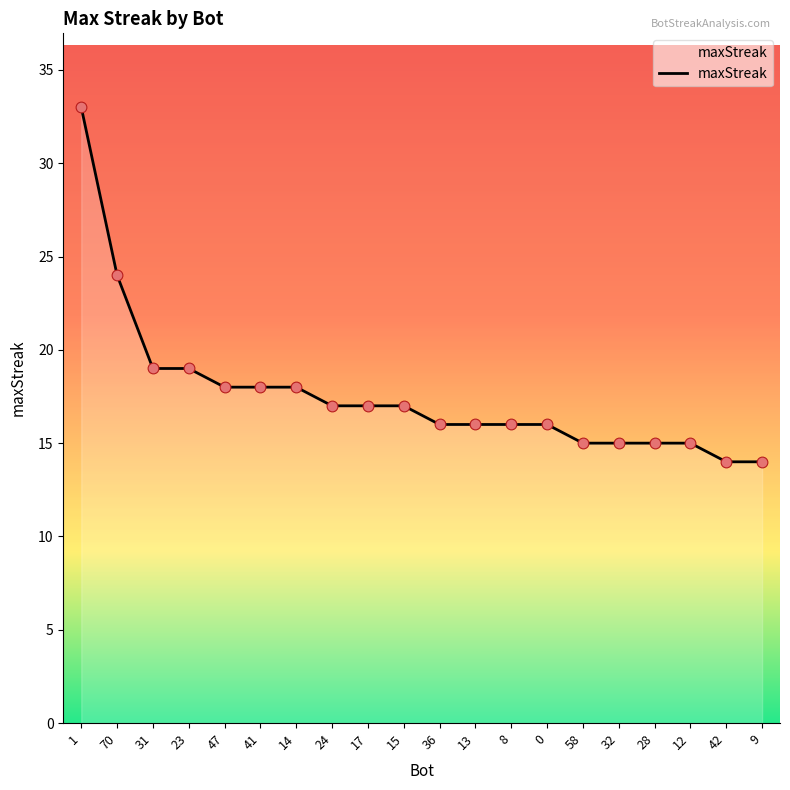

Which has a higher value, 12 or 8?

8